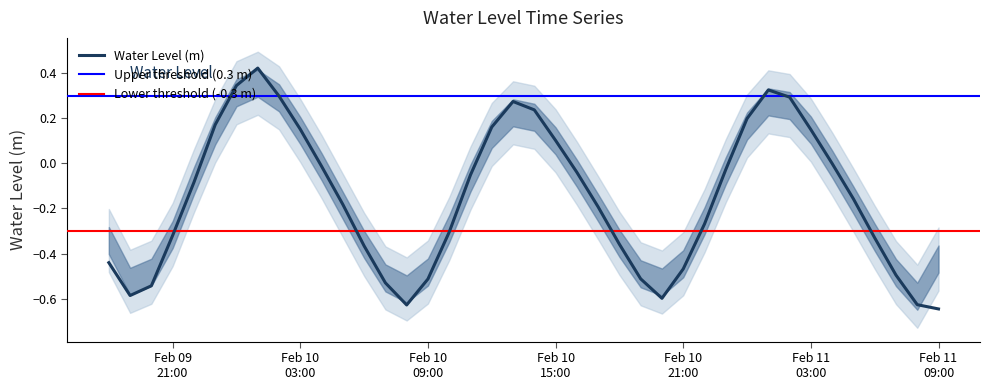

Reading left to right, what are all the values shown in this chart?

-0.4	-0.6	-0.5	-0.3	-0.1	0.2	0.3	0.4	0.3	0.2	-0.0	-0.2	-0.4	-0.5	-0.6	-0.5	-0.3	-0.1	0.2	0.3	0.2	0.1	-0.0	-0.2	-0.4	-0.5	-0.6	-0.5	-0.3	-0.0	0.2	0.3	0.3	0.2	-0.0	-0.2	-0.3	-0.5	-0.6	-0.6